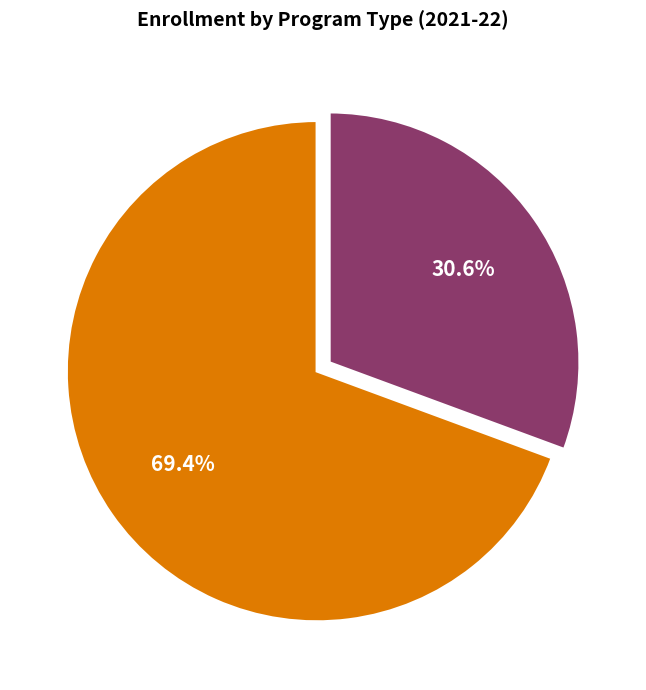

What percentage is the PG [2 Year Program(s)] slice, to the nearest percent?

31%